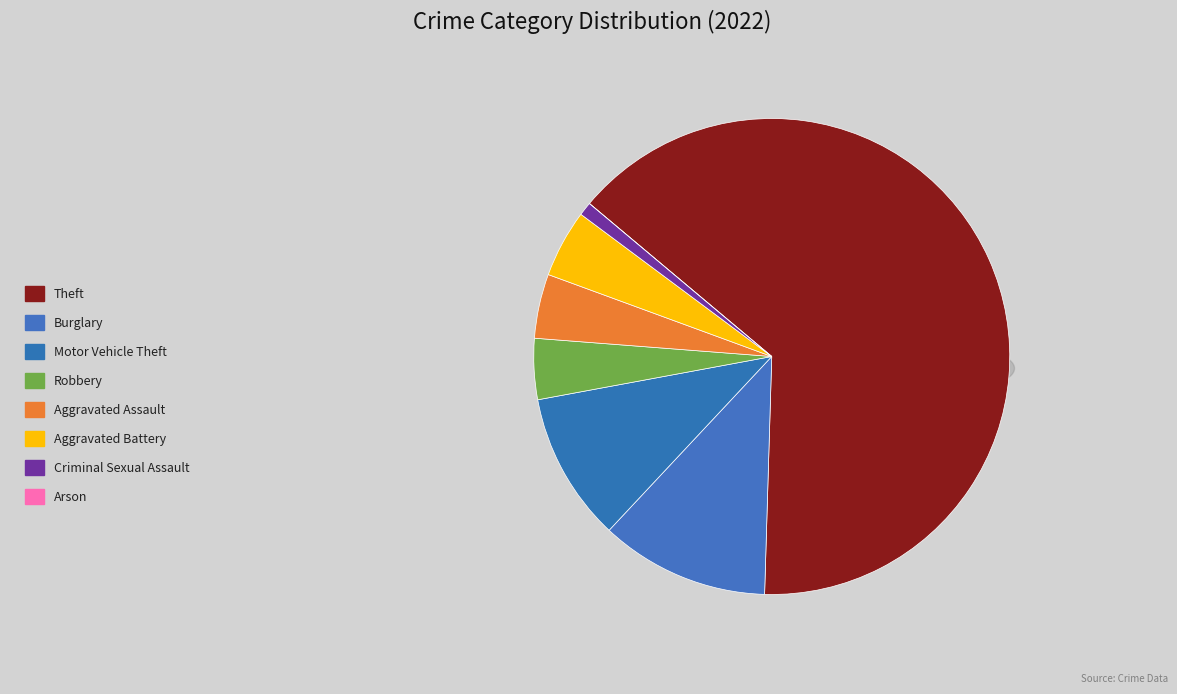

Is it true that Theft is 78% of the pie?

False